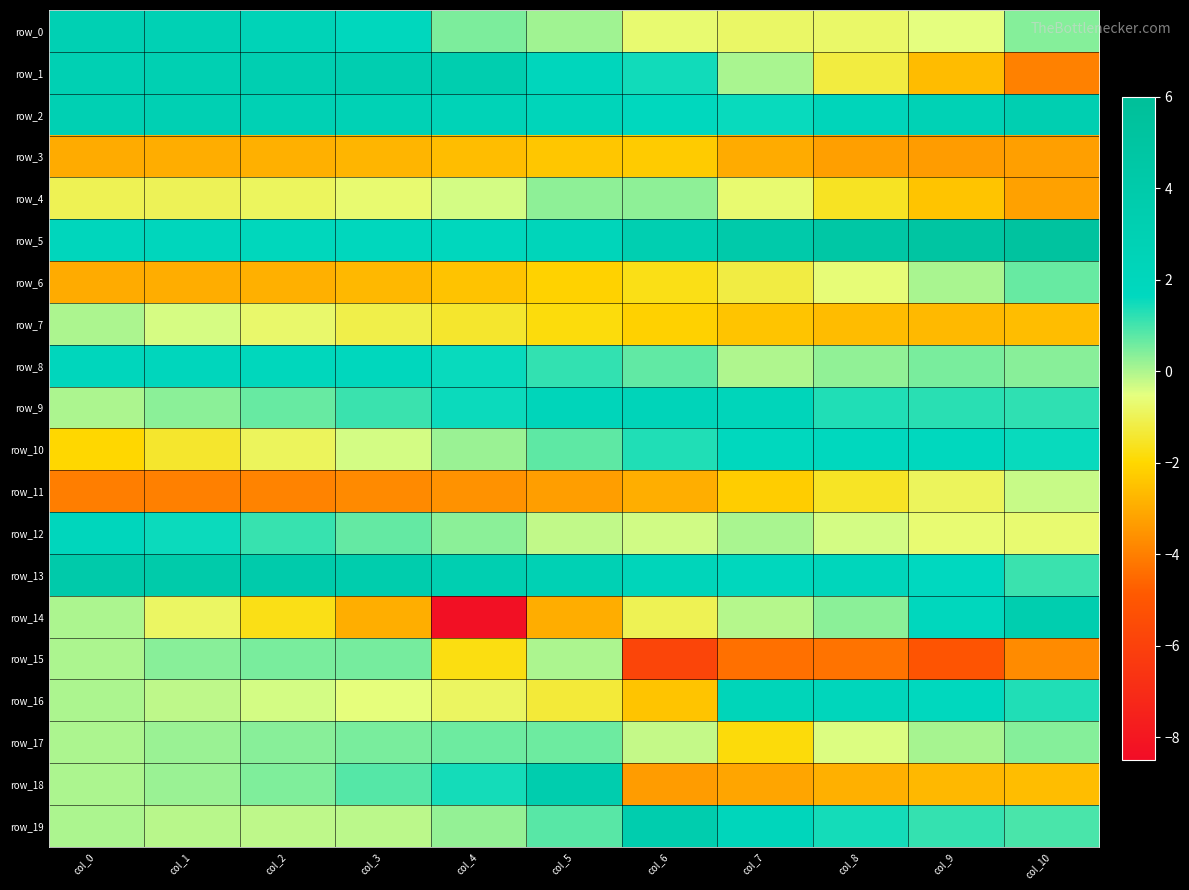

How many values in the row_14 series exceed 0?

3